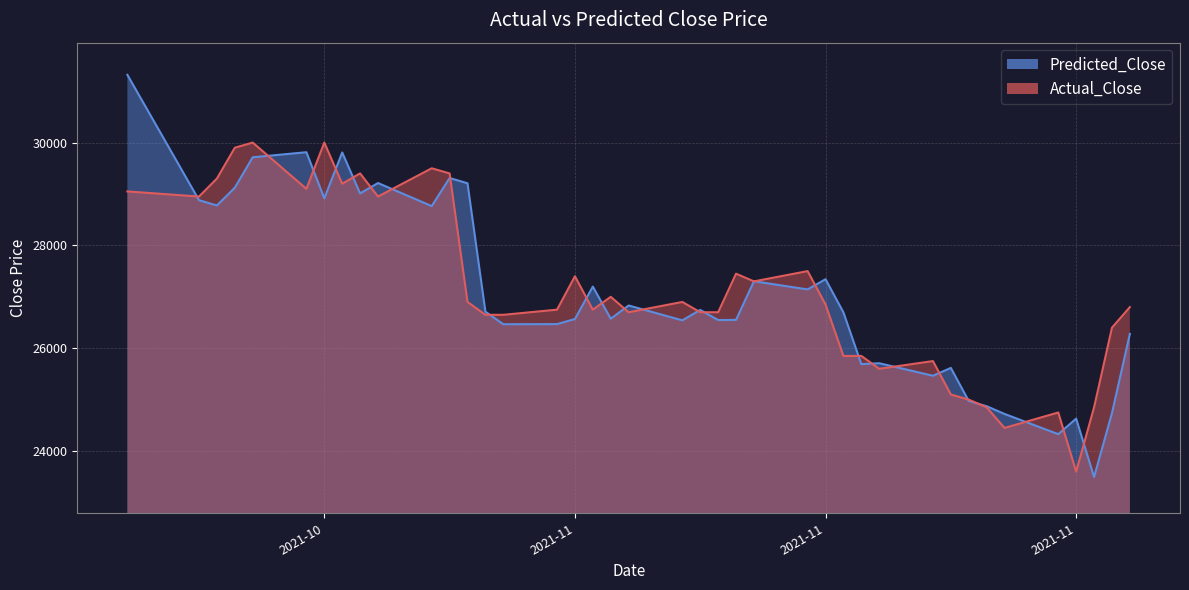

Which series has the widest spread of values?

Predicted_Close